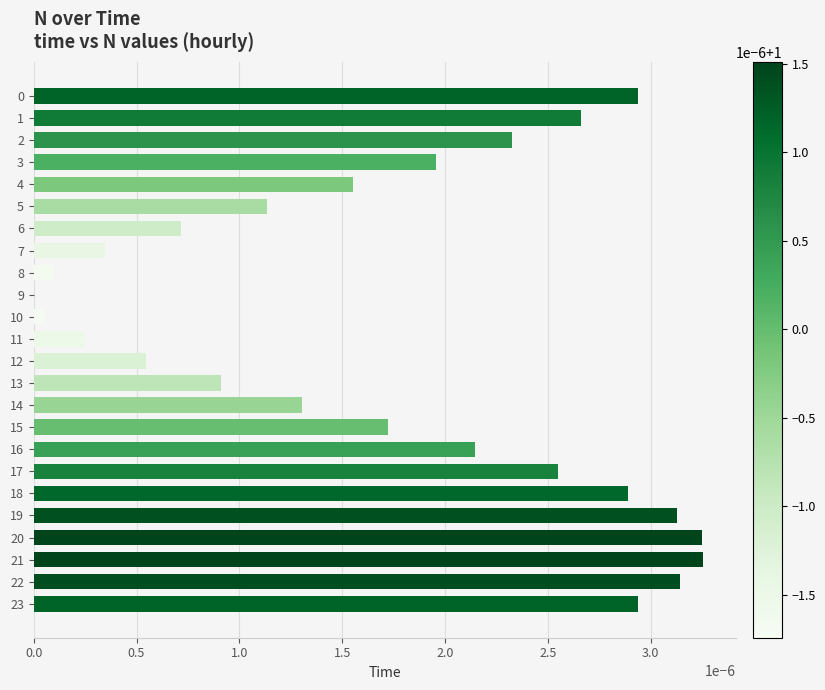

Between 22 and 1, which is larger?

22